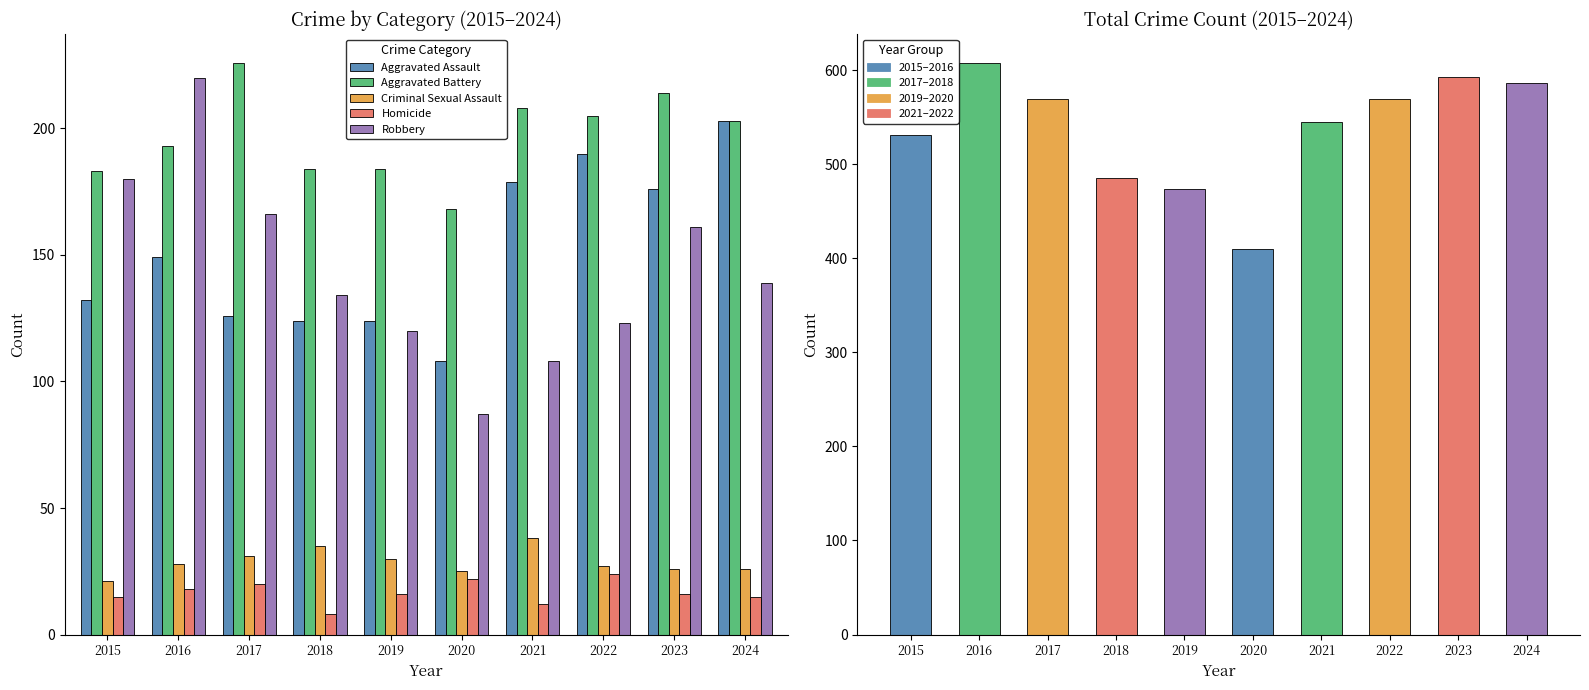

Read the Aggravated Battery value at 2024, to the nearest 5.

205